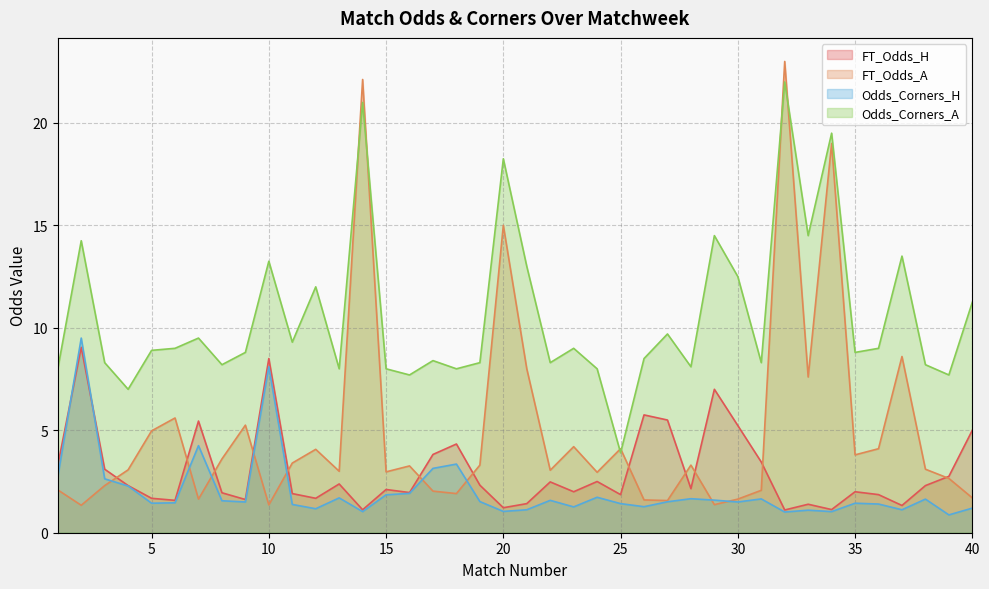

Does the chart have visible grid lines?

Yes